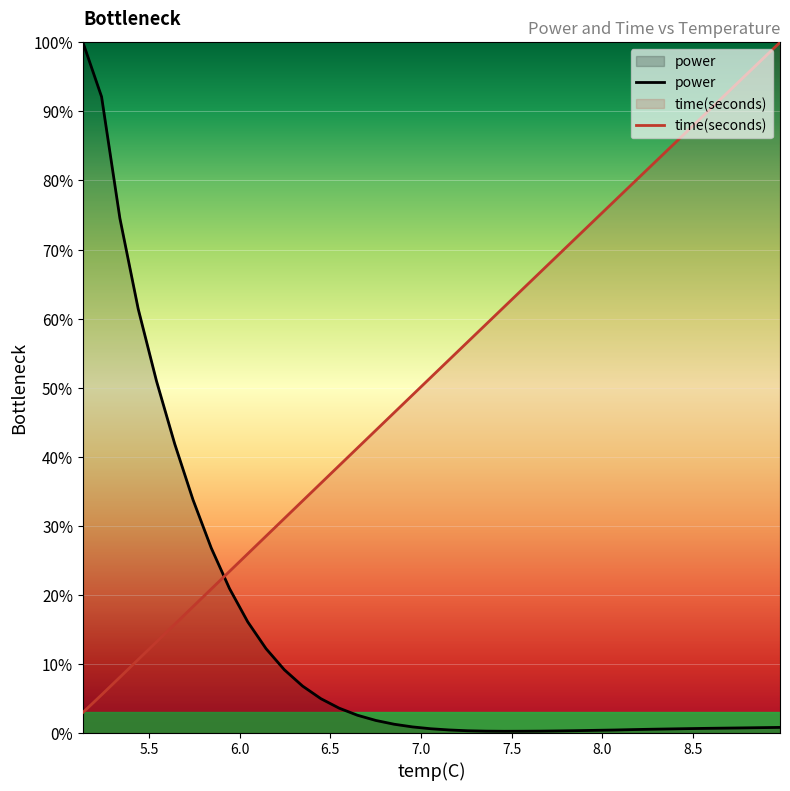

Which series has the largest total across all categories?

time(seconds)